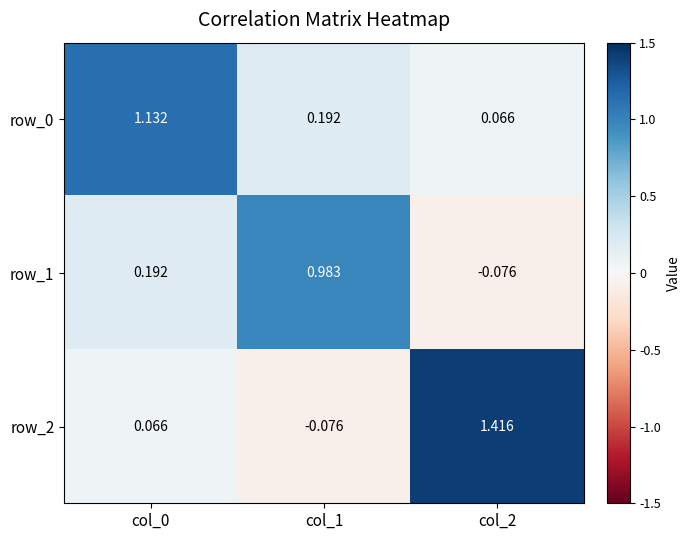

Is the value of row_0 at col_0 greater than the value of row_1 at col_2?

Yes